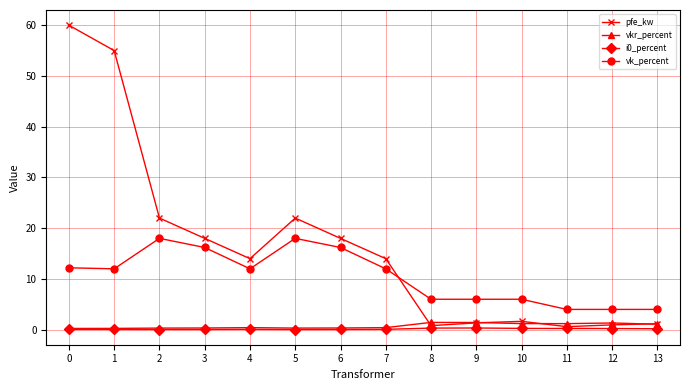

What is the difference between the highest and lowest values at 11?

3.8